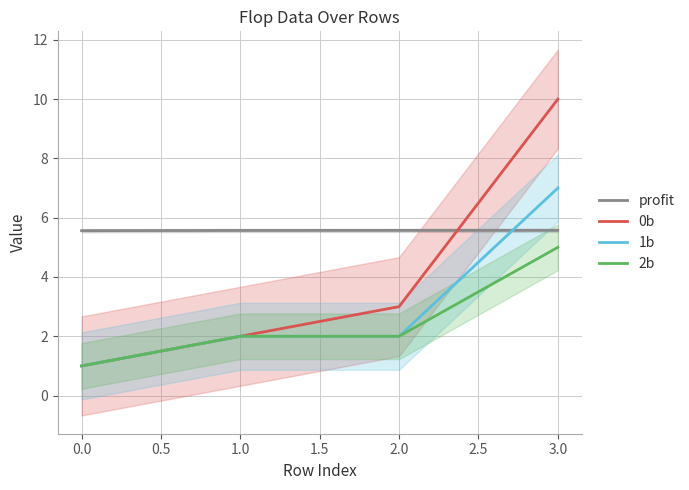

The value of 0b at 2.0 is 1.8. True or false?

False